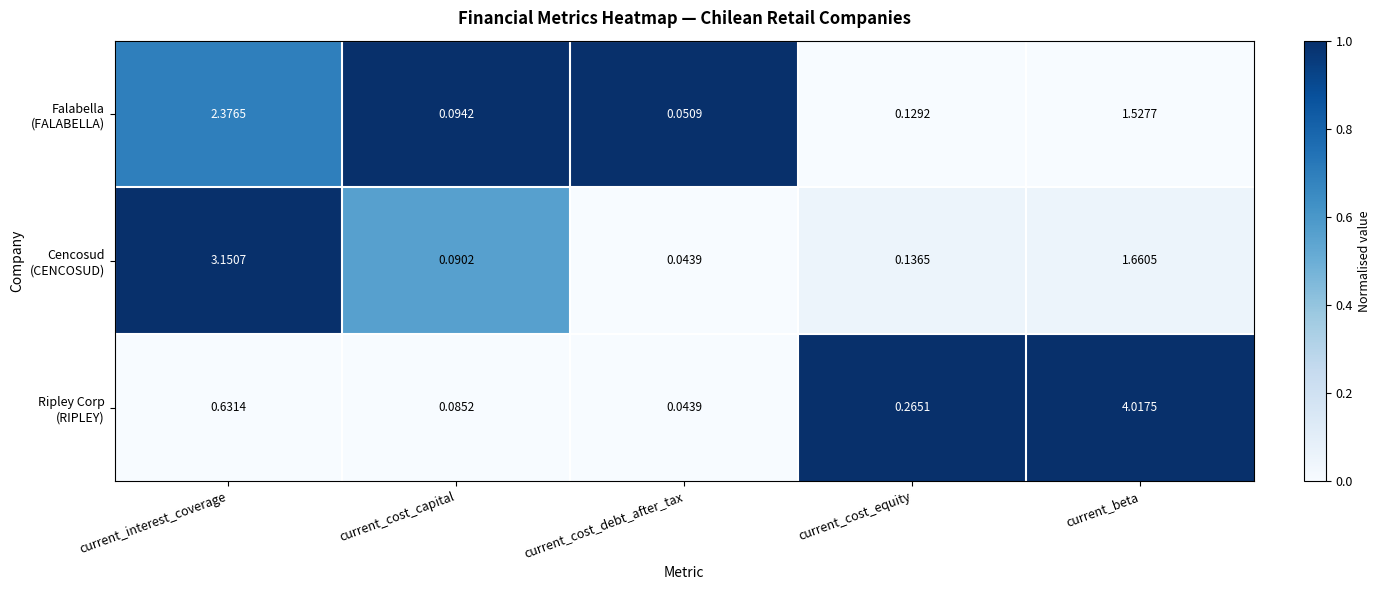

How many series are shown in this chart?

3